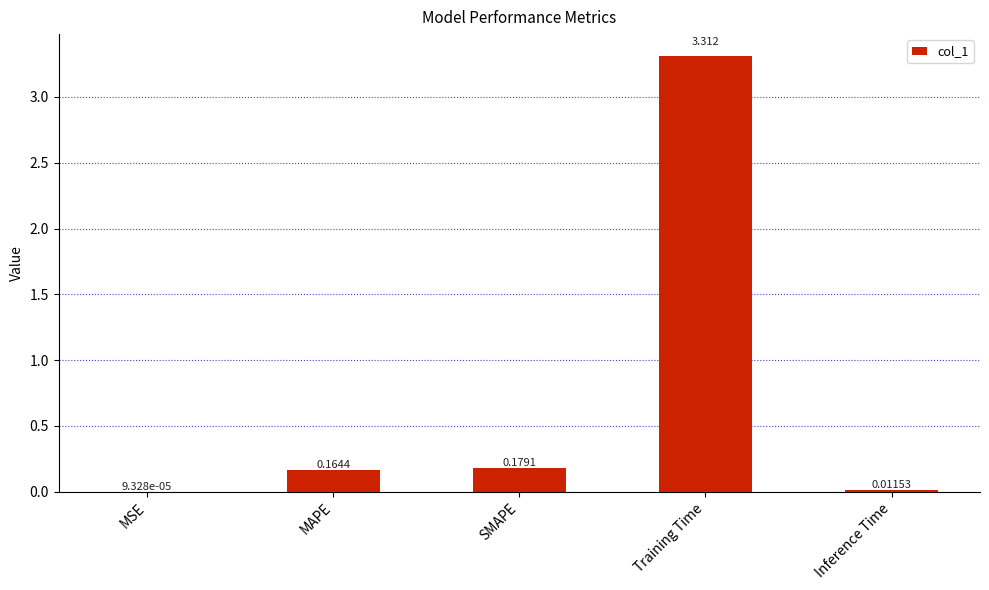

Which has a higher value, Training Time or MSE?

Training Time